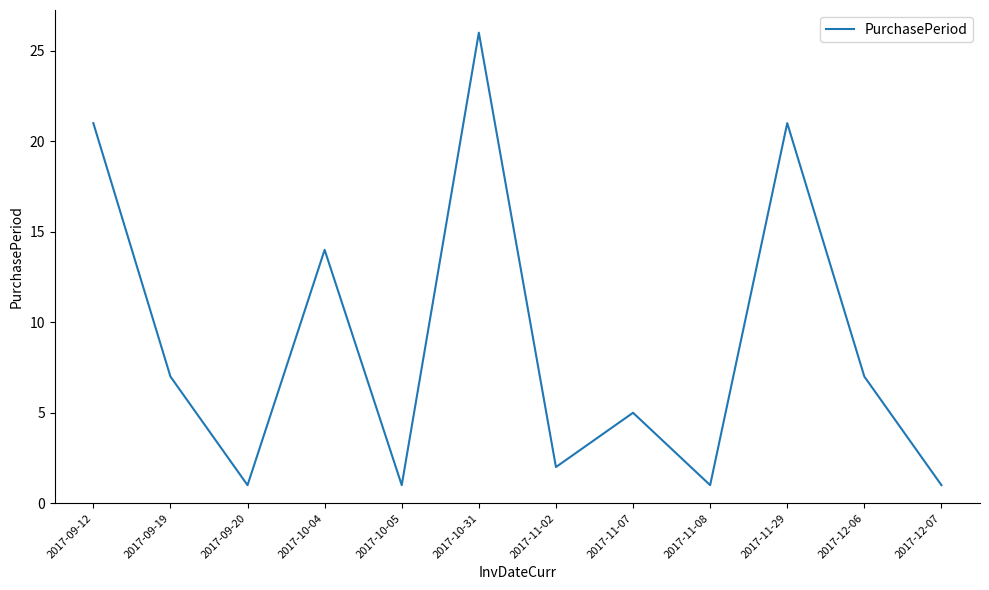

Is this an area chart (filled region under the line)?

No